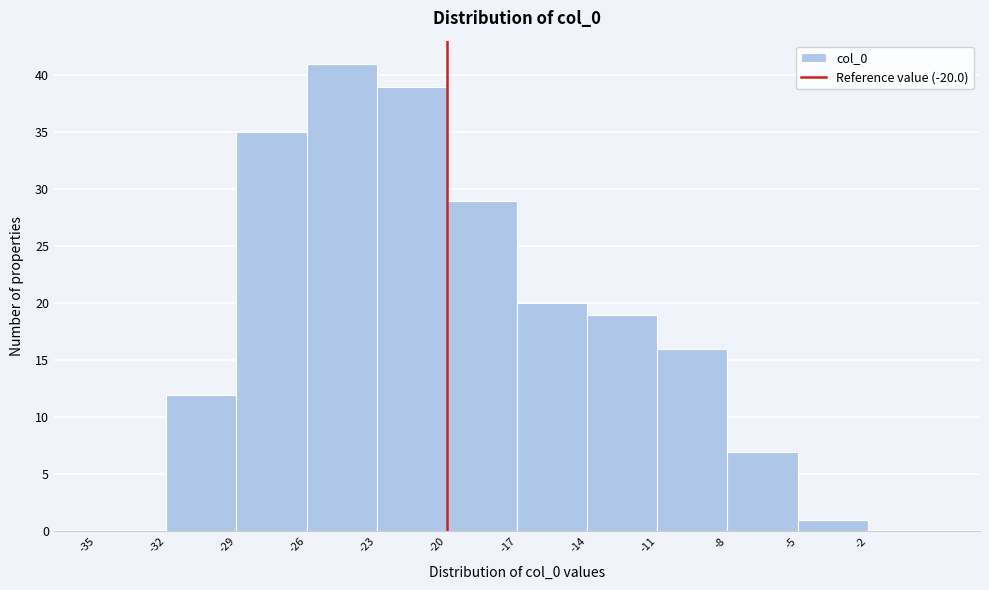

Reading left to right, transcribe this chart: for each bar, give the range it covers on the x-axis and its height. The values are not printed on the chart, so give them approximately, as read against the axis.

-35 to -32: 0
-32 to -29: 12
-29 to -26: 35
-26 to -23: 41
-23 to -20: 39
-20 to -17: 29
-17 to -14: 20
-14 to -11: 19
-11 to -8: 16
-8 to -5: 7
-5 to -2: 1
-2 to 1: 0